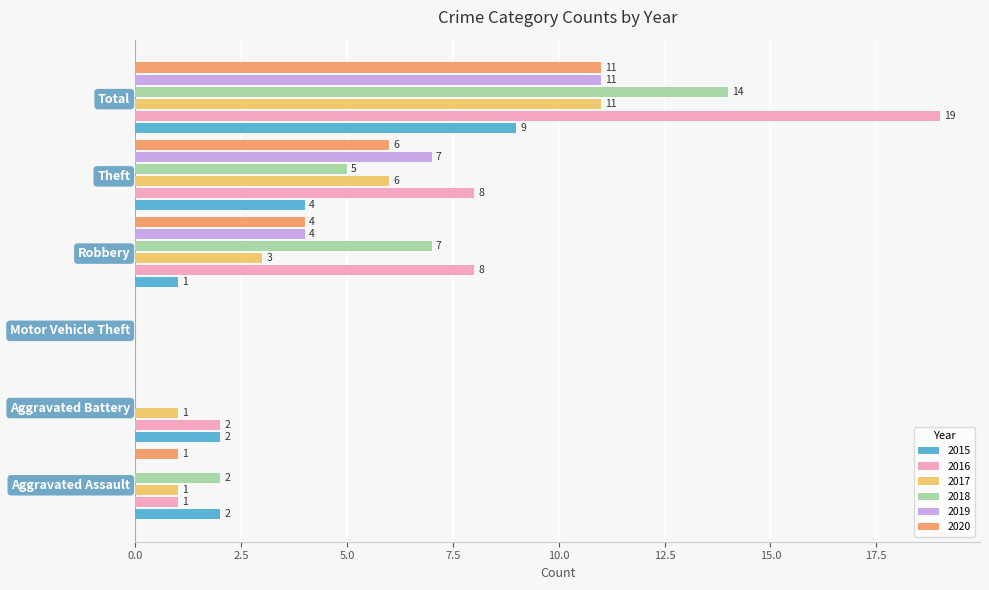

The value of 2020 at Theft is 6. True or false?

True